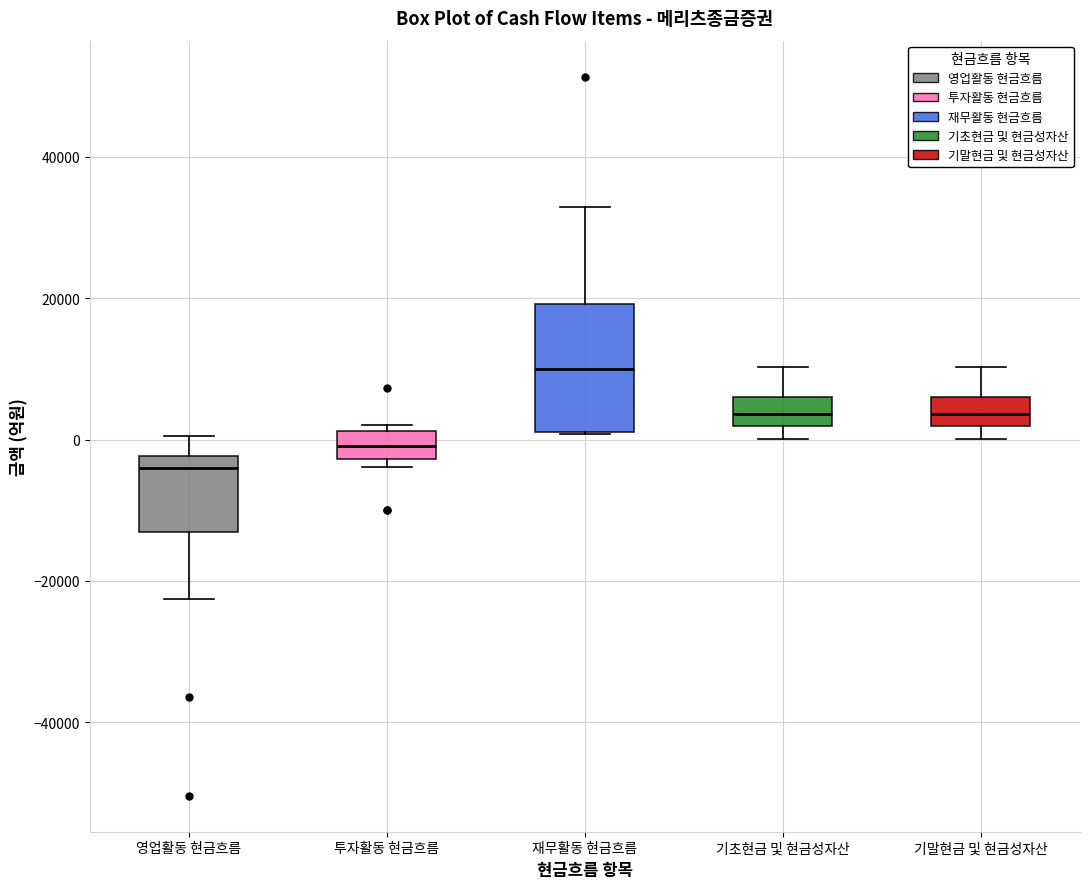

Reading left to right, transcribe this box plot: for each box, give where its median line is, the range the box spans, and where its two whiskers end, as read against the y-axis. The values are not printed on the chart, so give them approximately, as read against the axis.

영업활동 현금흐름: median -4000, box -14000 to -2000, whiskers -22000 to 0
투자활동 현금흐름: median 0, box -2000 to 2000, whiskers -4000 to 2000 (just above the box's upper edge)
재무활동 현금흐름: median 10000, box 2000 to 20000, whiskers 0 to 32000
기초현금 및 현금성자산: median 4000, box 2000 to 6000, whiskers 0 to 10000
기말현금 및 현금성자산: median 4000, box 2000 to 6000, whiskers 0 to 10000